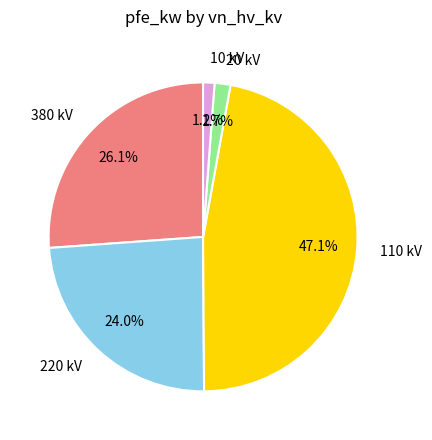

How many slices are in this pie chart?

5